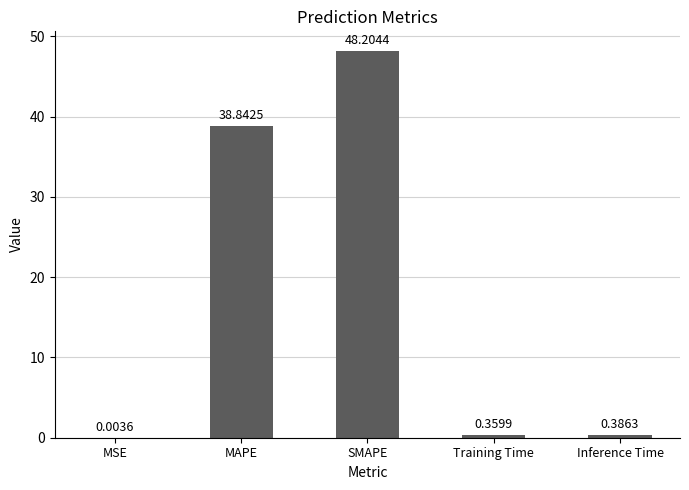

Are the bars grouped side by side (vs. stacked)?

No